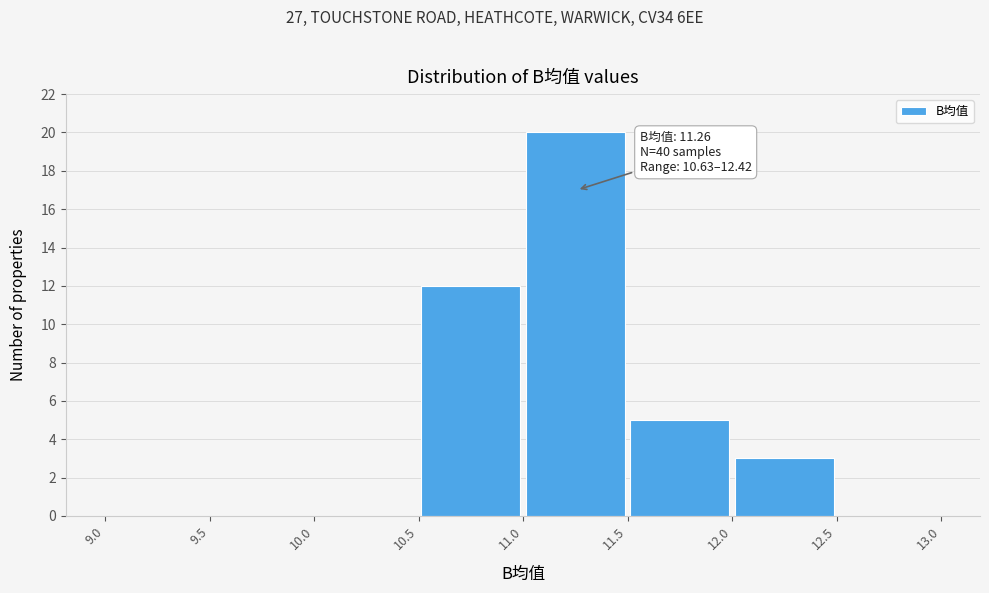

Over which range of the x-axis is the bar tallest?

11.0 to 11.5